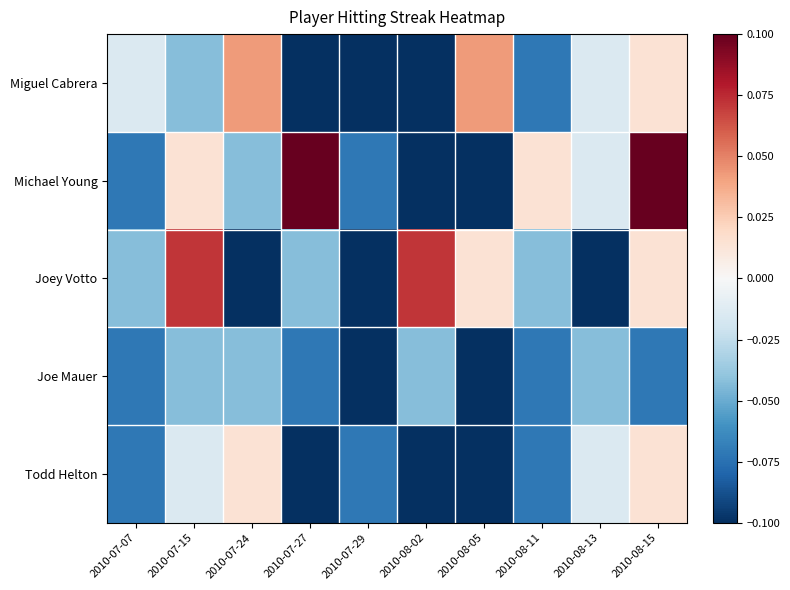

At how many categories does at least one series exceed 0?

7